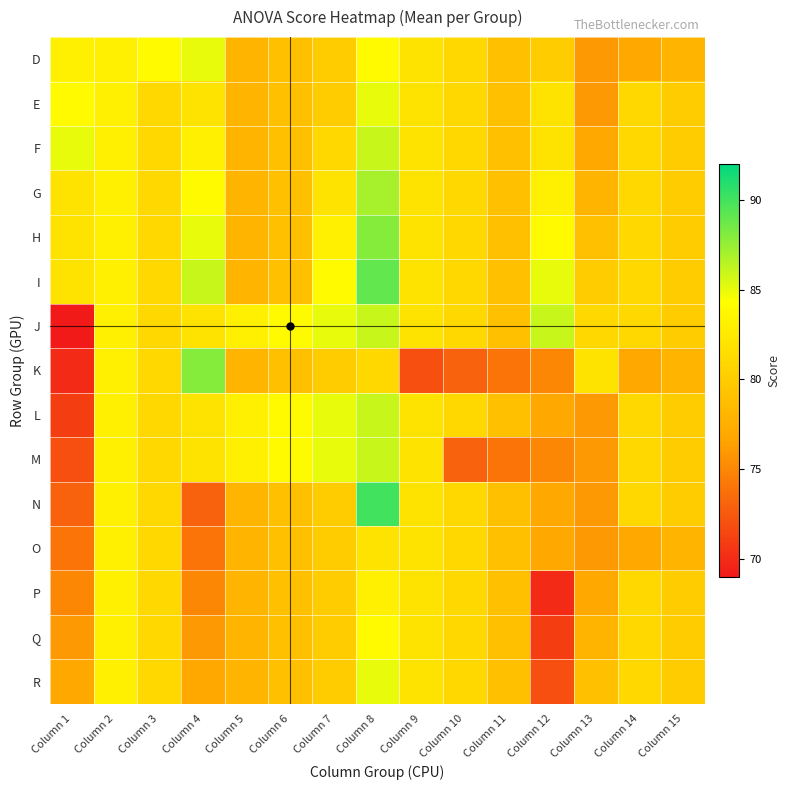

What is the minimum value shown in the chart?

69